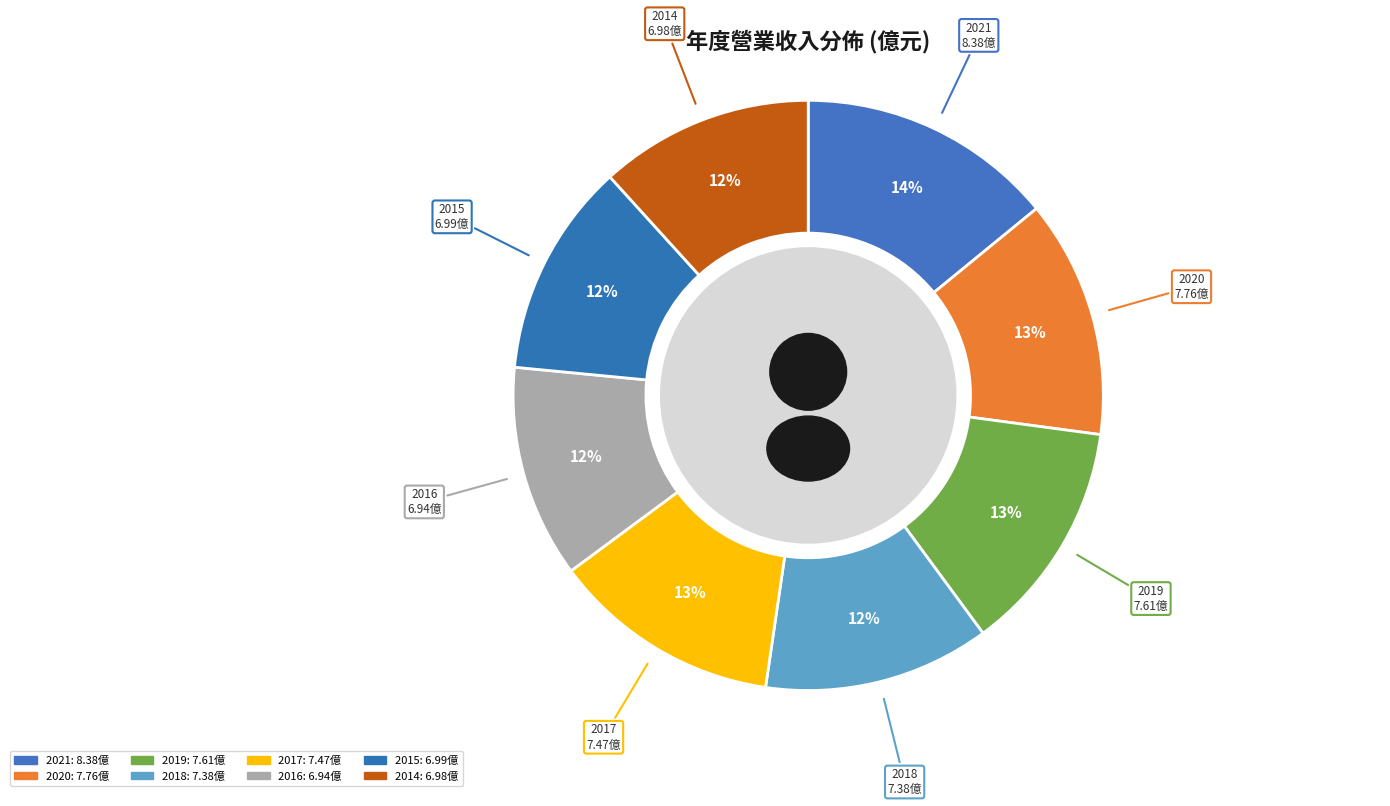

What percentage is the 2019 slice, to the nearest percent?

13%